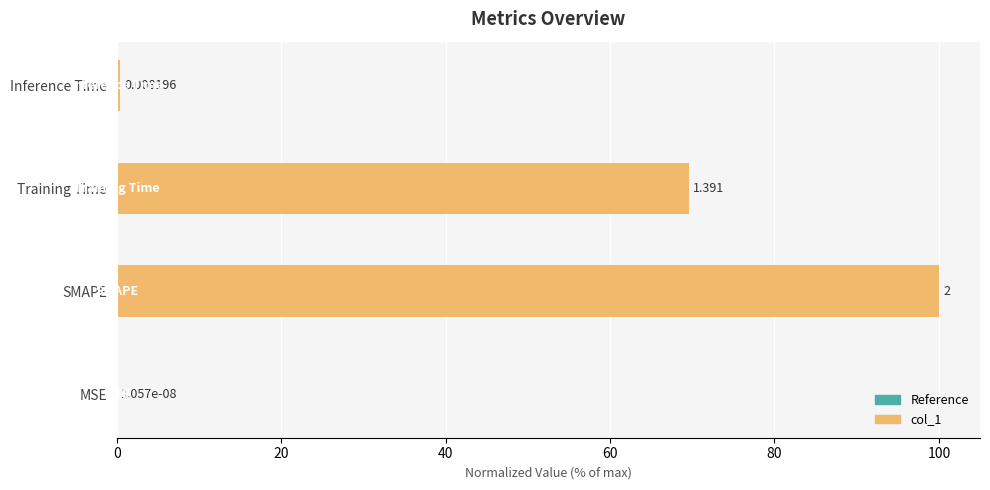

Which label corresponds to the largest value in the chart?

SMAPE